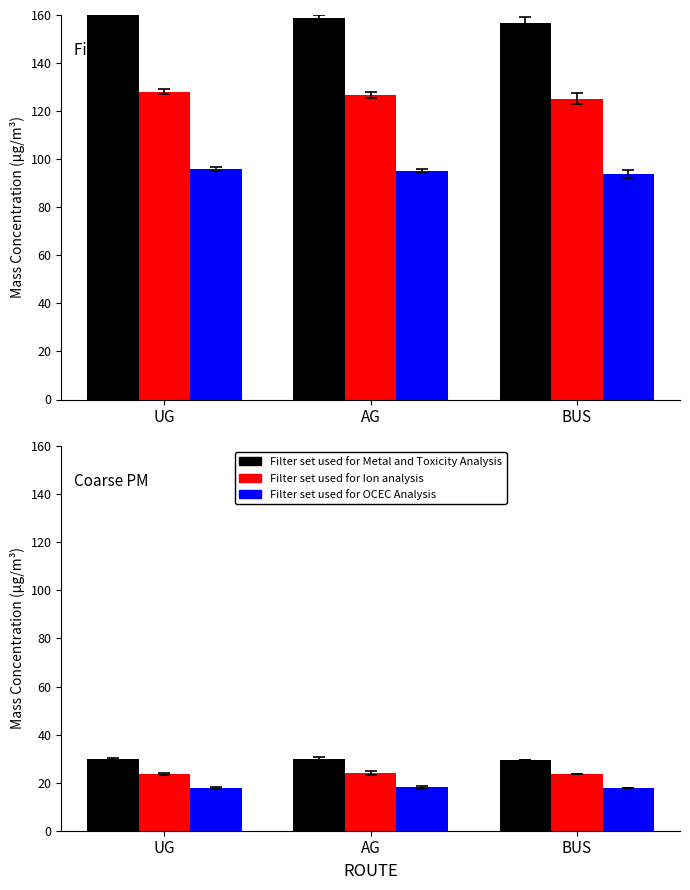

How many Filter set used for Metal and Toxicity Analysis values are between 29 and 30?

3